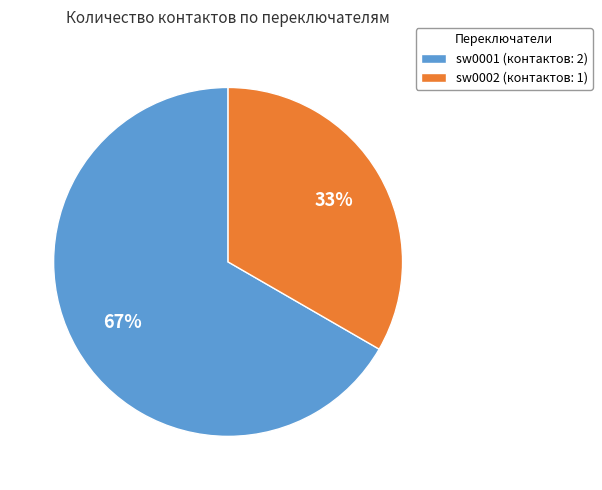

Is the sum of sw0001 (контактов: 2) and sw0002 (контактов: 1) greater than half?

Yes